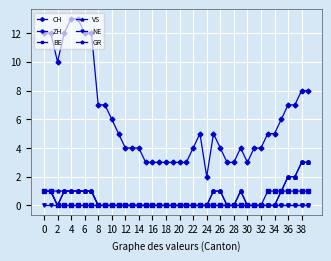

What is the difference between the second highest and minimum values in the GR series?

1